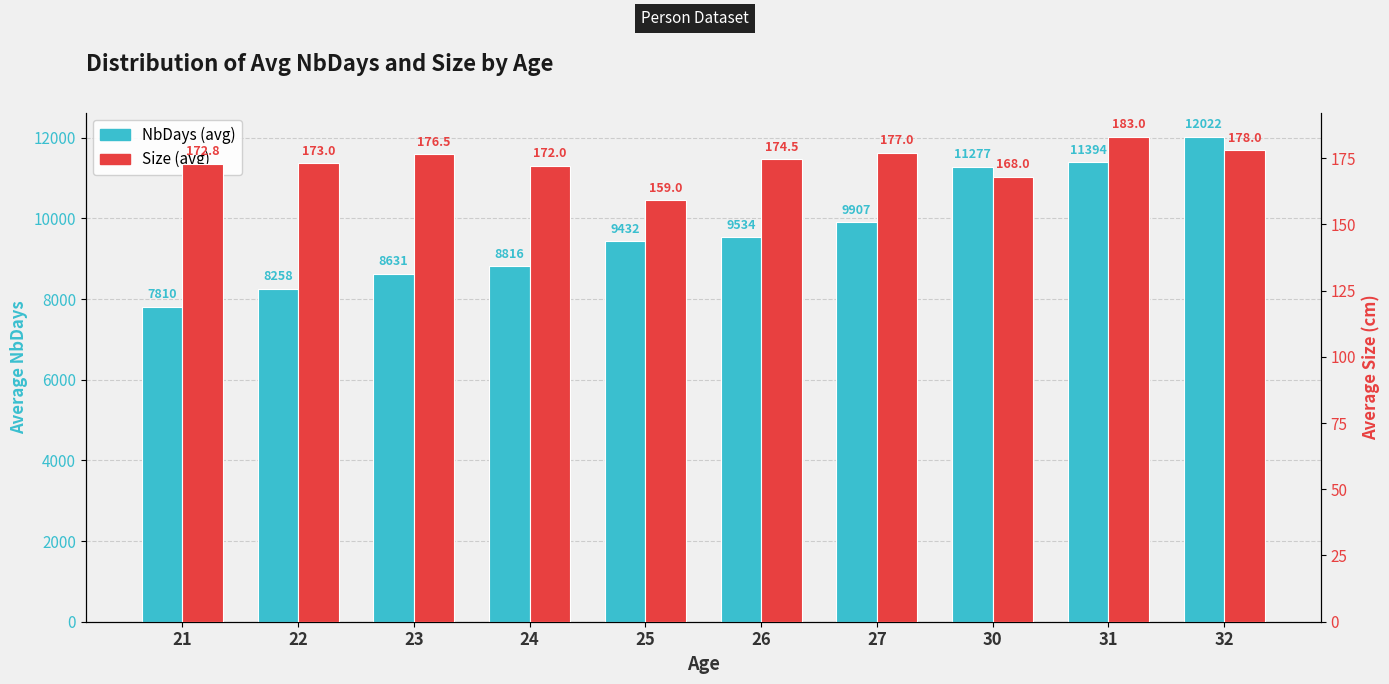

What is the total value across all series at 31?

11577.0